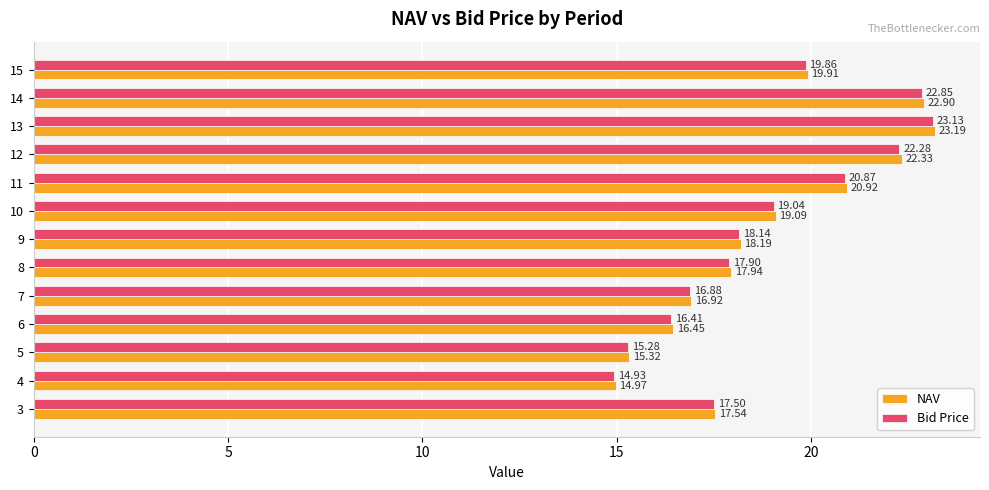

Which series has the largest total across all categories?

NAV